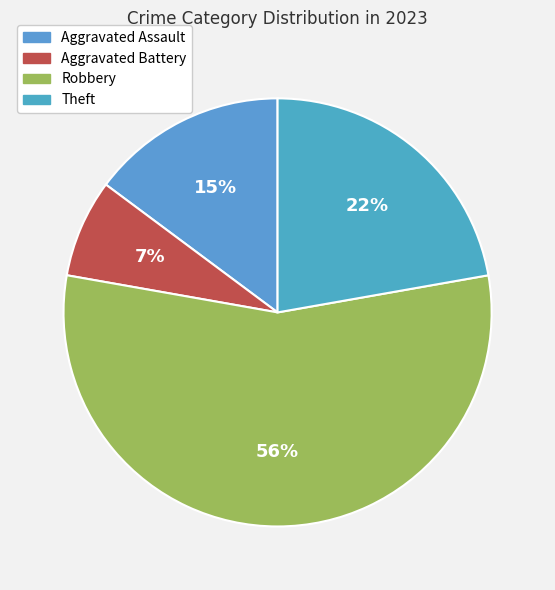

Rank the categories by value from lowest to highest.

Aggravated Battery, Aggravated Assault, Theft, Robbery